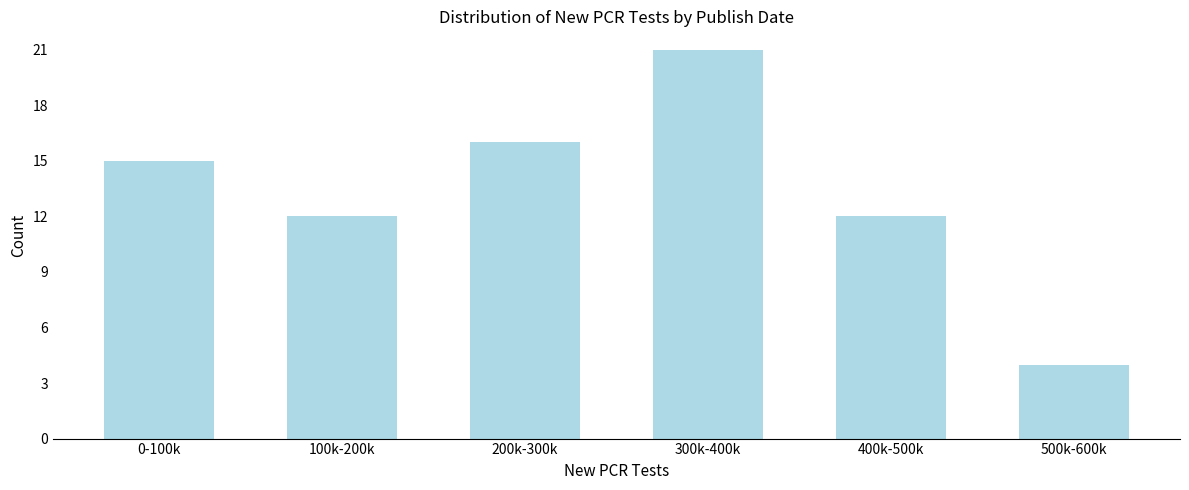

Reading left to right, list all the values displayed in this chart.

0-100k=15	100k-200k=12	200k-300k=16	300k-400k=21	400k-500k=12	500k-600k=4